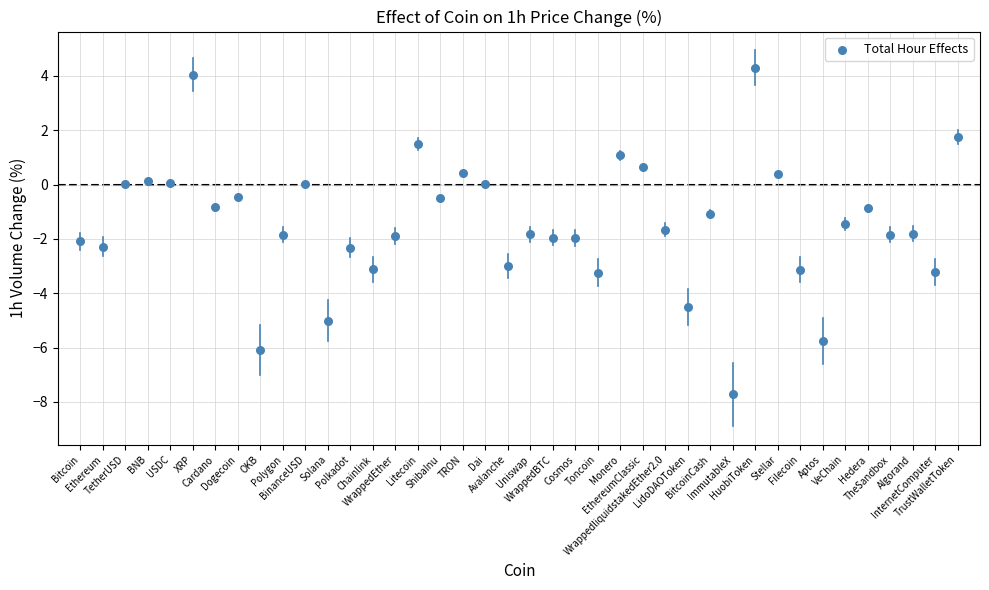

How many data points are displayed?

40